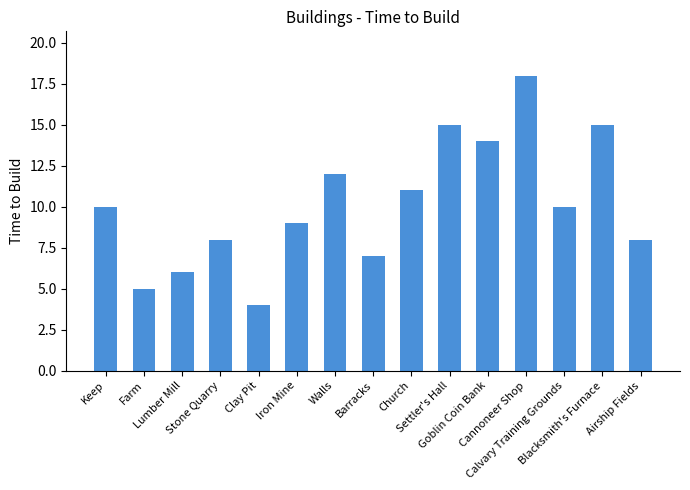

Is it true that the value at Blacksmith's Furnace is 15?

True